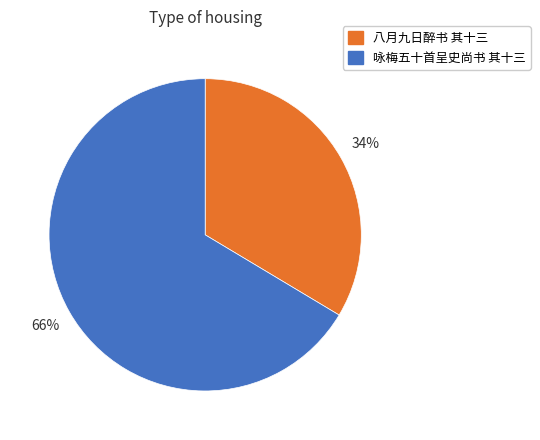

Count the number of slices in the pie.

2